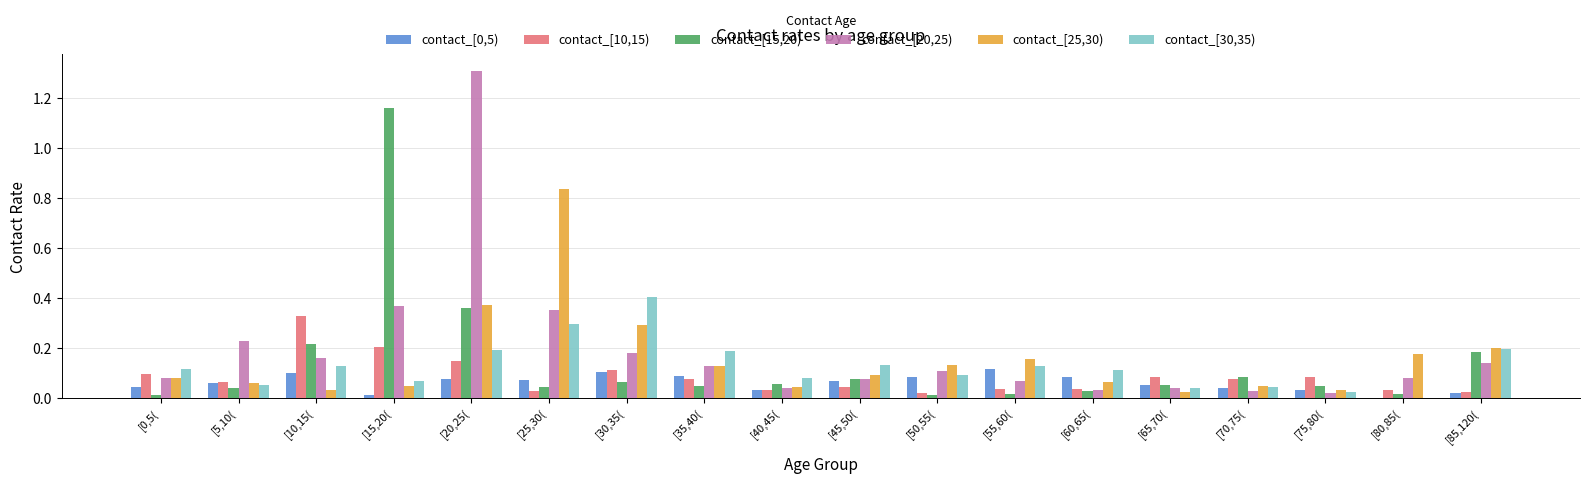

At which category does the chart reach its peak across all series?

[20,25(